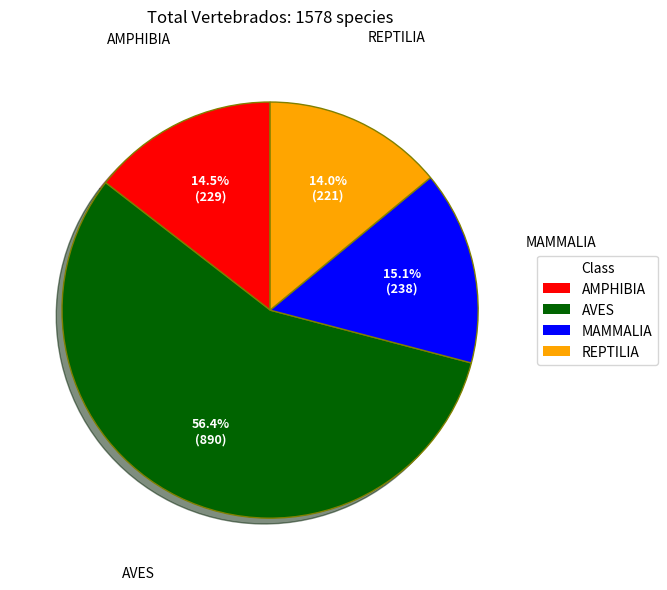

Which category has the biggest portion of the pie?

AVES